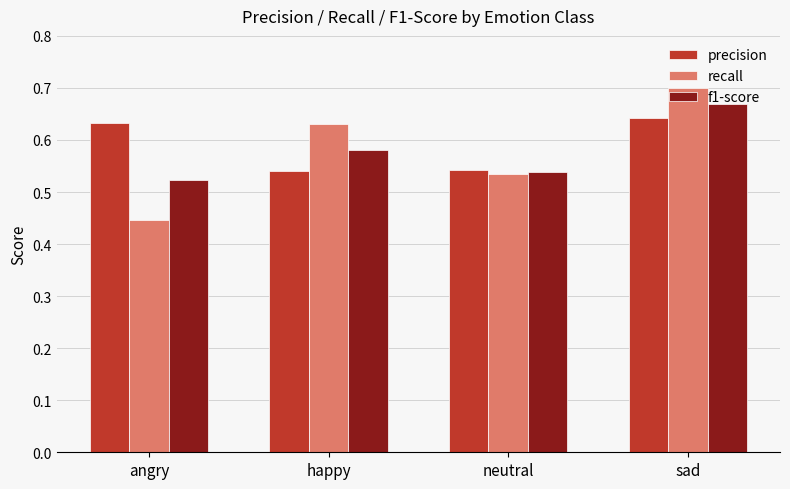

Where is recall nearest to the value 0?

angry